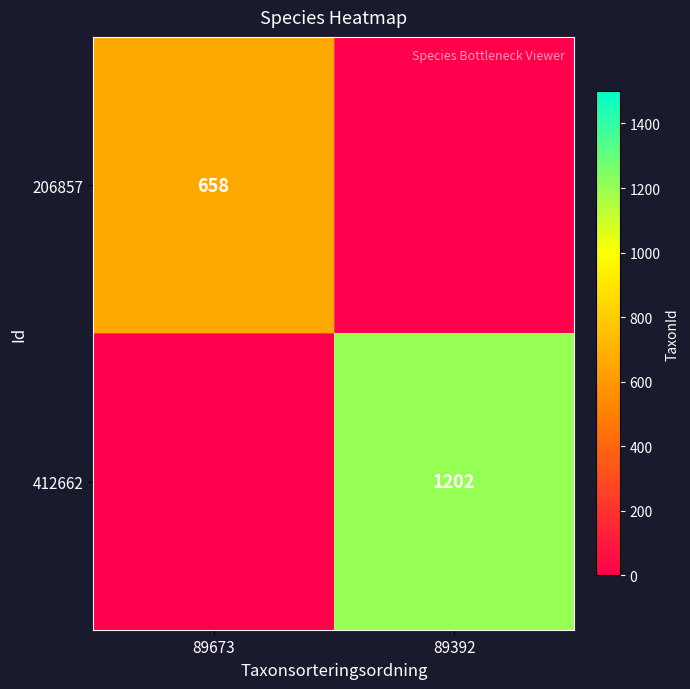

True or false: 412662 has a value of 827 at 89392.

False